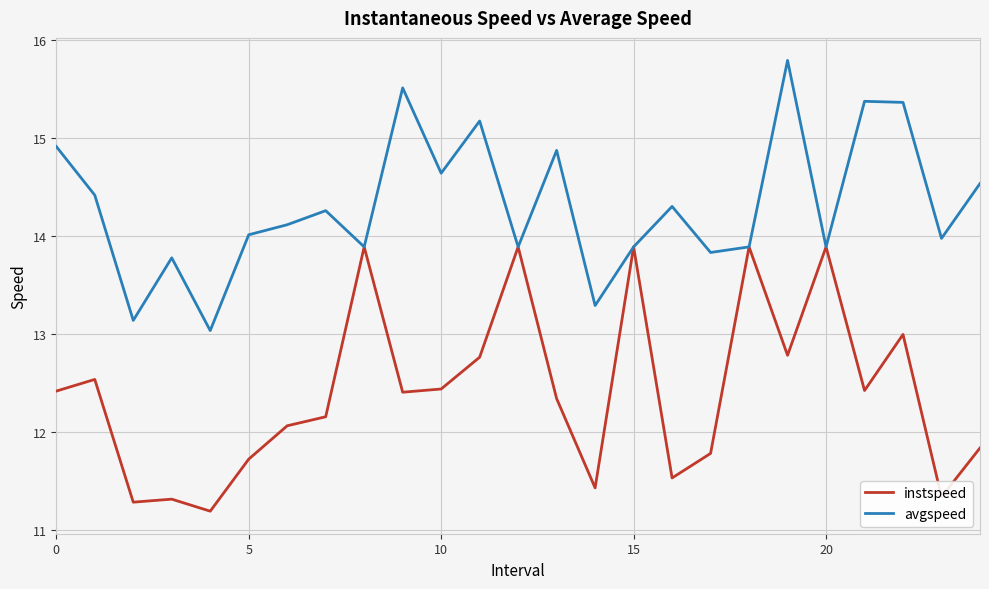

What is the maximum value for instspeed?

13.9